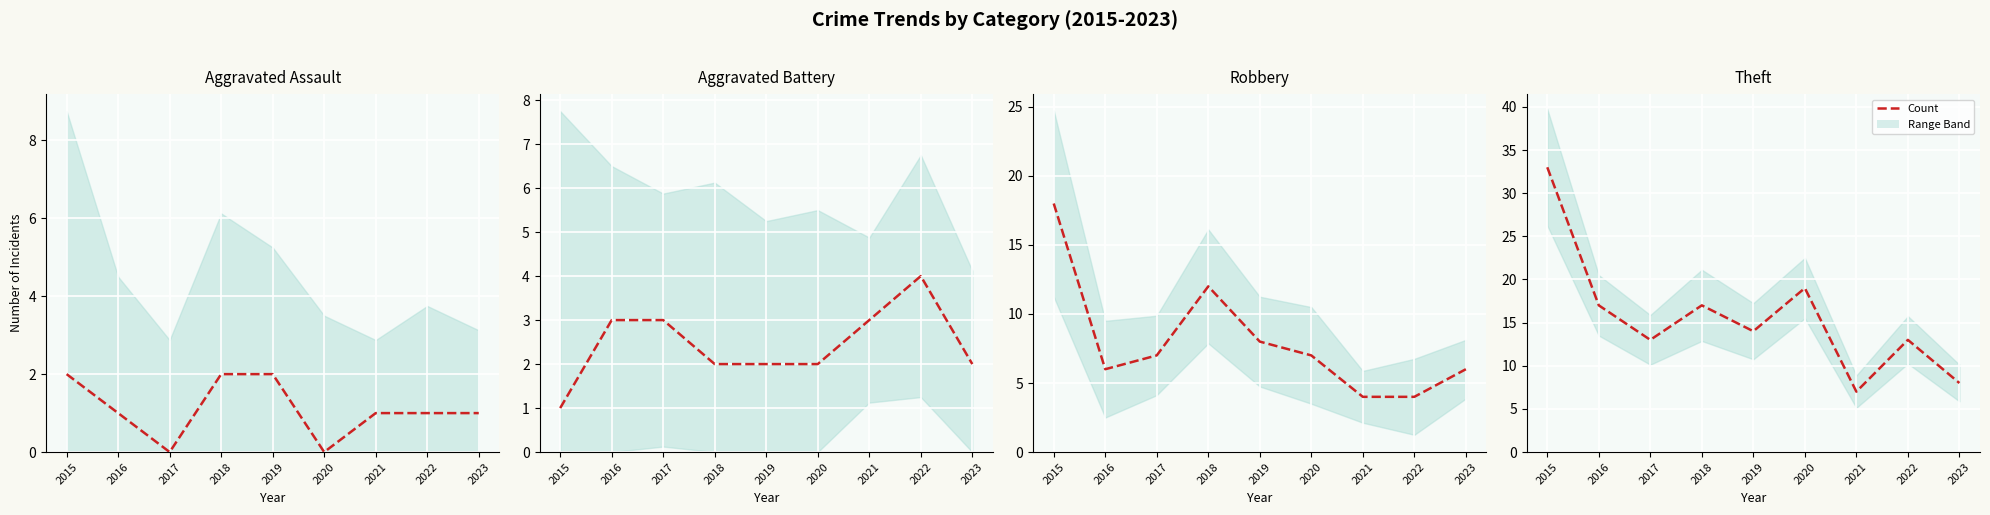

True or false: Theft has more than 2 points higher than both neighbors.

True